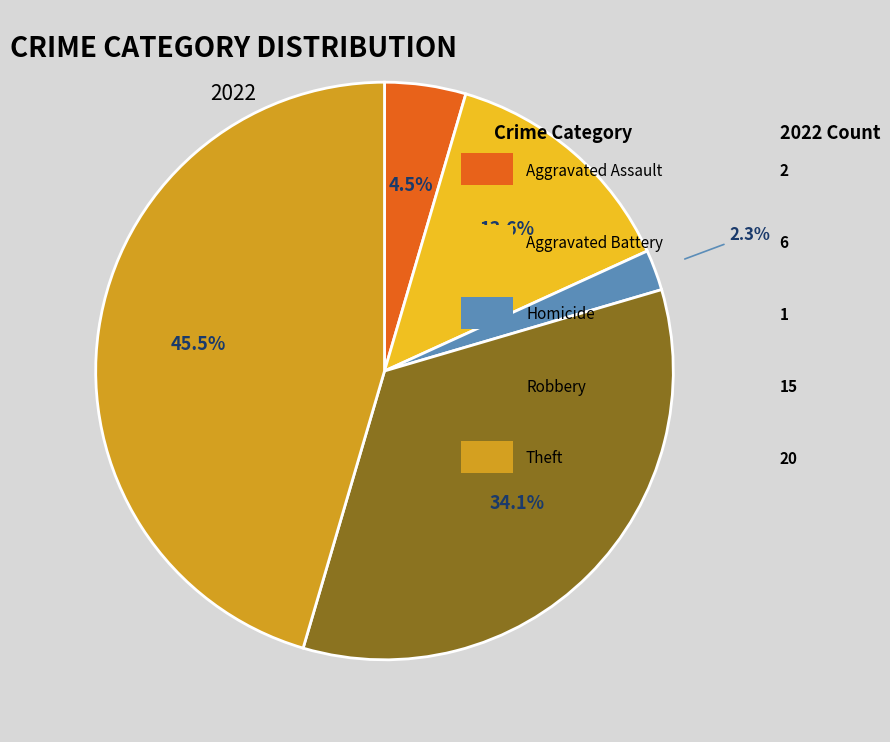

Is there a majority slice in this chart?

No